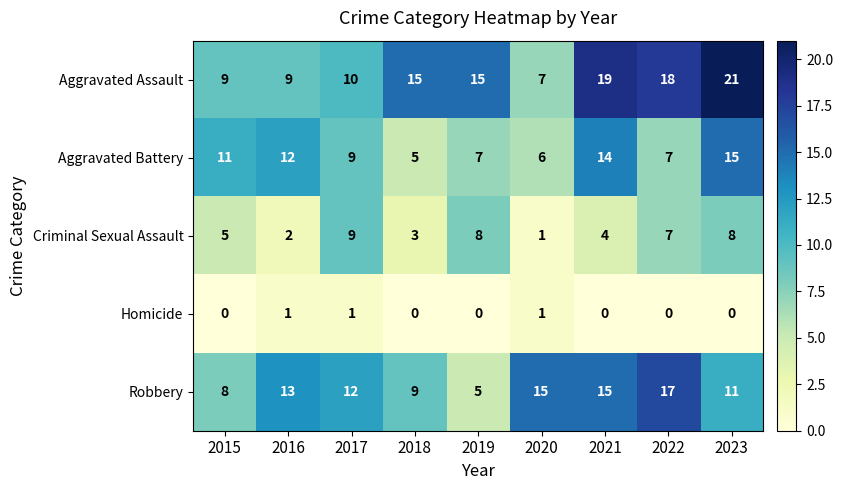

True or false: Robbery has a value of 5 at 2019.

True